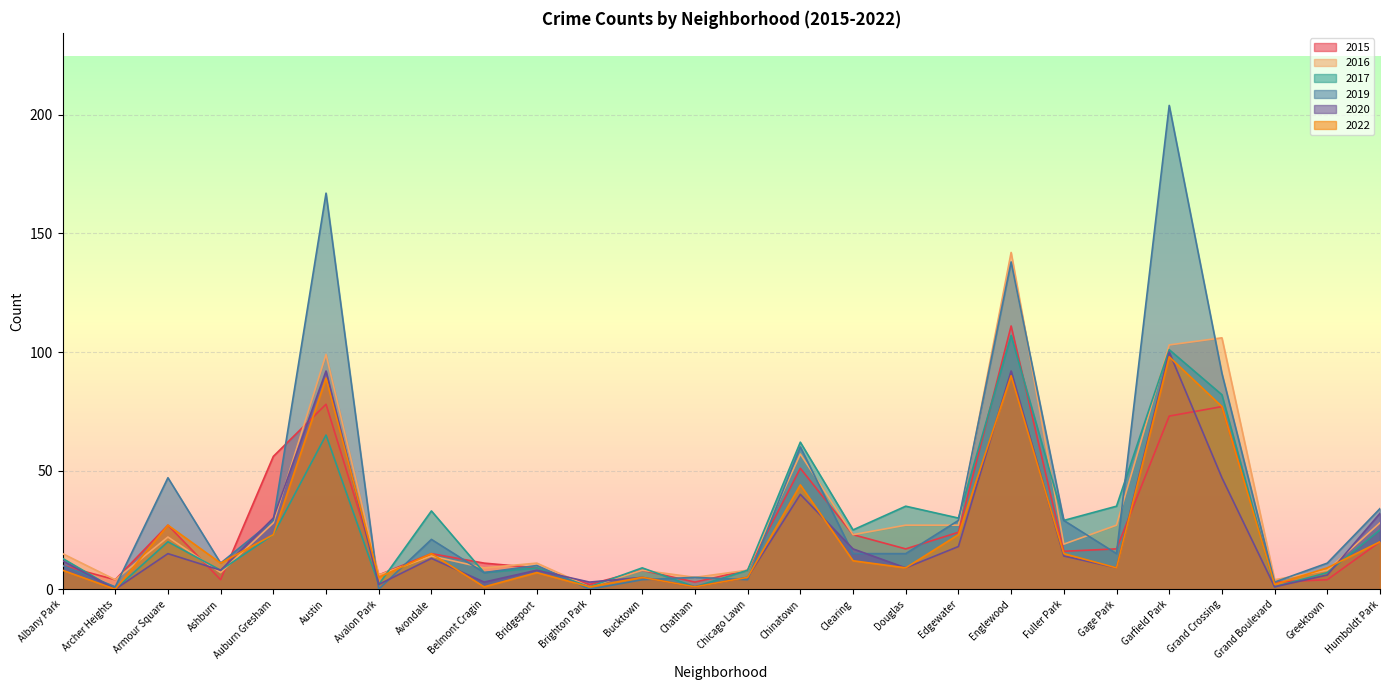

Reading left to right, what are all the values shown in this chart?

2015: Albany Park=10	Archer Heights=4	Armour Square=27	Ashburn=4	Auburn Gresham=56	Austin=78	Avalon Park=6	Avondale=15	Belmont Cragin=11	Bridgeport=9	Brighton Park=2	Bucktown=8	Chatham=3	Chicago Lawn=8	Chinatown=51	Clearing=23	Douglas=17	Edgewater=24	Englewood=111	Fuller Park=16	Gage Park=17	Garfield Park=73	Grand Crossing=77	Grand Boulevard=3	Greektown=4	Humboldt Park=20
2016: Albany Park=15	Archer Heights=4	Armour Square=22	Ashburn=7	Auburn Gresham=28	Austin=99	Avalon Park=6	Avondale=14	Belmont Cragin=9	Bridgeport=11	Brighton Park=1	Bucktown=8	Chatham=5	Chicago Lawn=8	Chinatown=57	Clearing=23	Douglas=27	Edgewater=27	Englewood=142	Fuller Park=19	Gage Park=27	Garfield Park=103	Grand Crossing=106	Grand Boulevard=4	Greektown=8	Humboldt Park=28
2017: Albany Park=13	Archer Heights=0	Armour Square=20	Ashburn=8	Auburn Gresham=23	Austin=65	Avalon Park=2	Avondale=33	Belmont Cragin=7	Bridgeport=9	Brighton Park=1	Bucktown=9	Chatham=1	Chicago Lawn=8	Chinatown=62	Clearing=25	Douglas=35	Edgewater=30	Englewood=107	Fuller Park=29	Gage Park=35	Garfield Park=101	Grand Crossing=82	Grand Boulevard=1	Greektown=7	Humboldt Park=25
2019: Albany Park=10	Archer Heights=1	Armour Square=47	Ashburn=11	Auburn Gresham=29	Austin=167	Avalon Park=0	Avondale=21	Belmont Cragin=7	Bridgeport=10	Brighton Park=0	Bucktown=4	Chatham=5	Chicago Lawn=4	Chinatown=60	Clearing=15	Douglas=15	Edgewater=29	Englewood=138	Fuller Park=29	Gage Park=15	Garfield Park=204	Grand Crossing=91	Grand Boulevard=3	Greektown=11	Humboldt Park=34
2020: Albany Park=12	Archer Heights=0	Armour Square=15	Ashburn=8	Auburn Gresham=30	Austin=92	Avalon Park=2	Avondale=13	Belmont Cragin=3	Bridgeport=8	Brighton Park=3	Bucktown=5	Chatham=1	Chicago Lawn=5	Chinatown=40	Clearing=17	Douglas=9	Edgewater=18	Englewood=92	Fuller Park=14	Gage Park=9	Garfield Park=100	Grand Crossing=47	Grand Boulevard=1	Greektown=6	Humboldt Park=32
2022: Albany Park=8	Archer Heights=0	Armour Square=27	Ashburn=11	Auburn Gresham=23	Austin=89	Avalon Park=5	Avondale=15	Belmont Cragin=1	Bridgeport=7	Brighton Park=1	Bucktown=5	Chatham=1	Chicago Lawn=5	Chinatown=44	Clearing=12	Douglas=9	Edgewater=23	Englewood=90	Fuller Park=15	Gage Park=9	Garfield Park=98	Grand Crossing=77	Grand Boulevard=2	Greektown=9	Humboldt Park=20